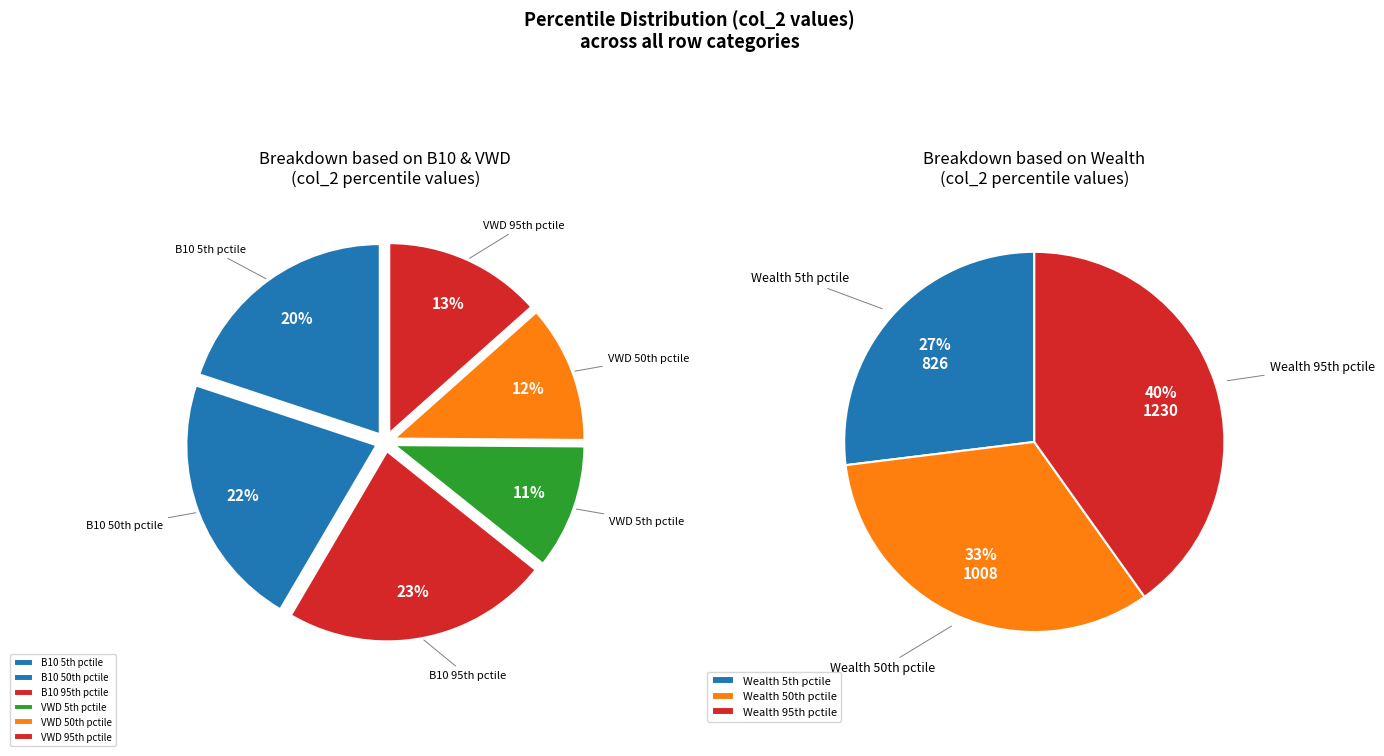

Does any single category account for the majority?

No